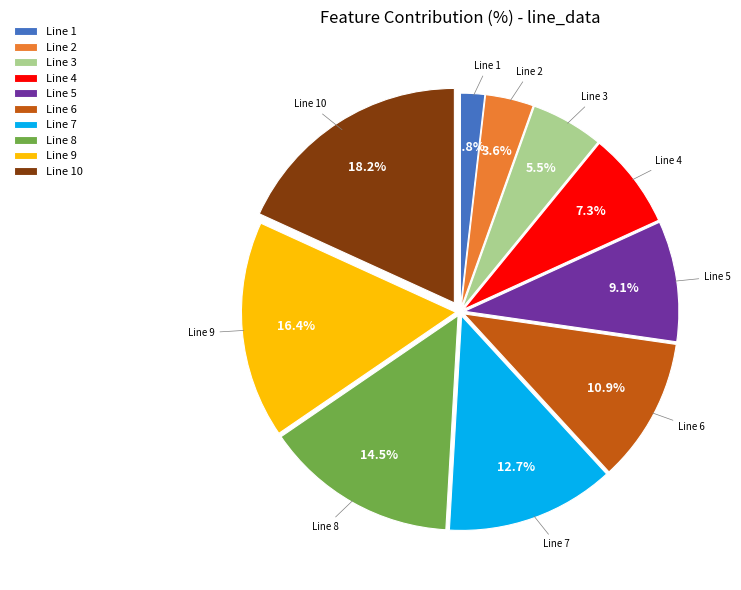

Does Line 4 represent more than half of the total?

No